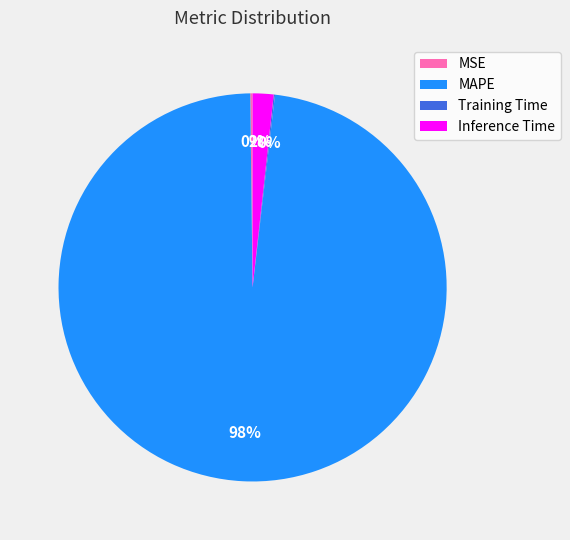

What is the largest slice in the pie chart?

MAPE